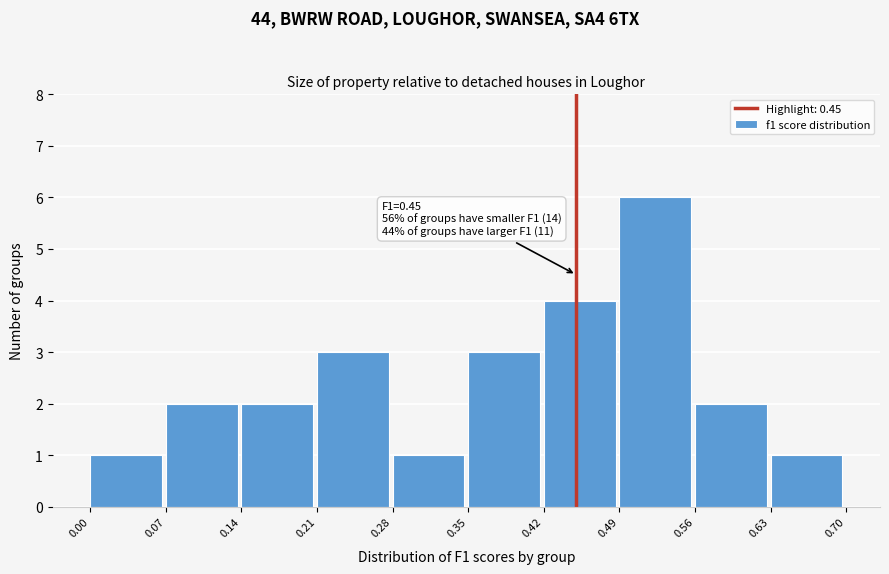

Which range on the x-axis has the tallest bar?

0.49 to 0.56